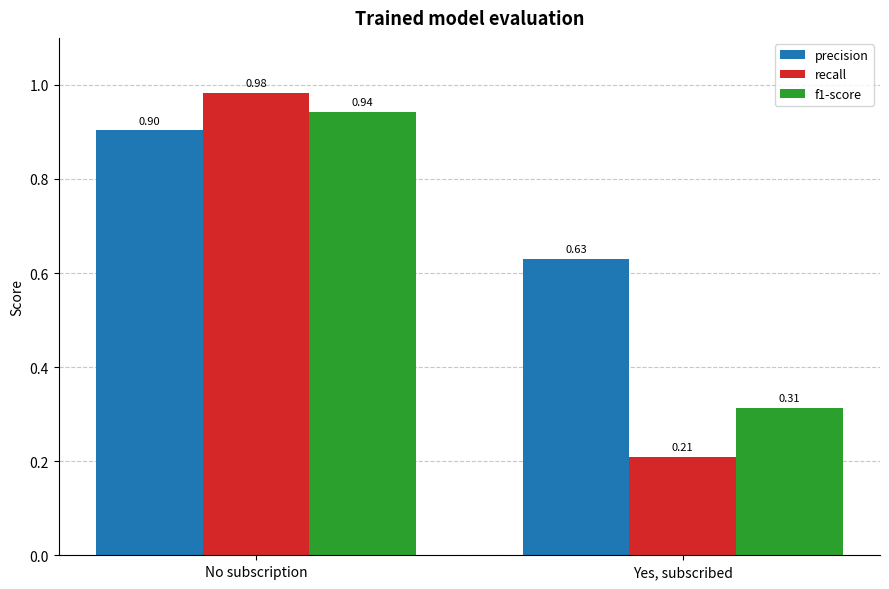

Which series has the largest range (max minus min)?

recall